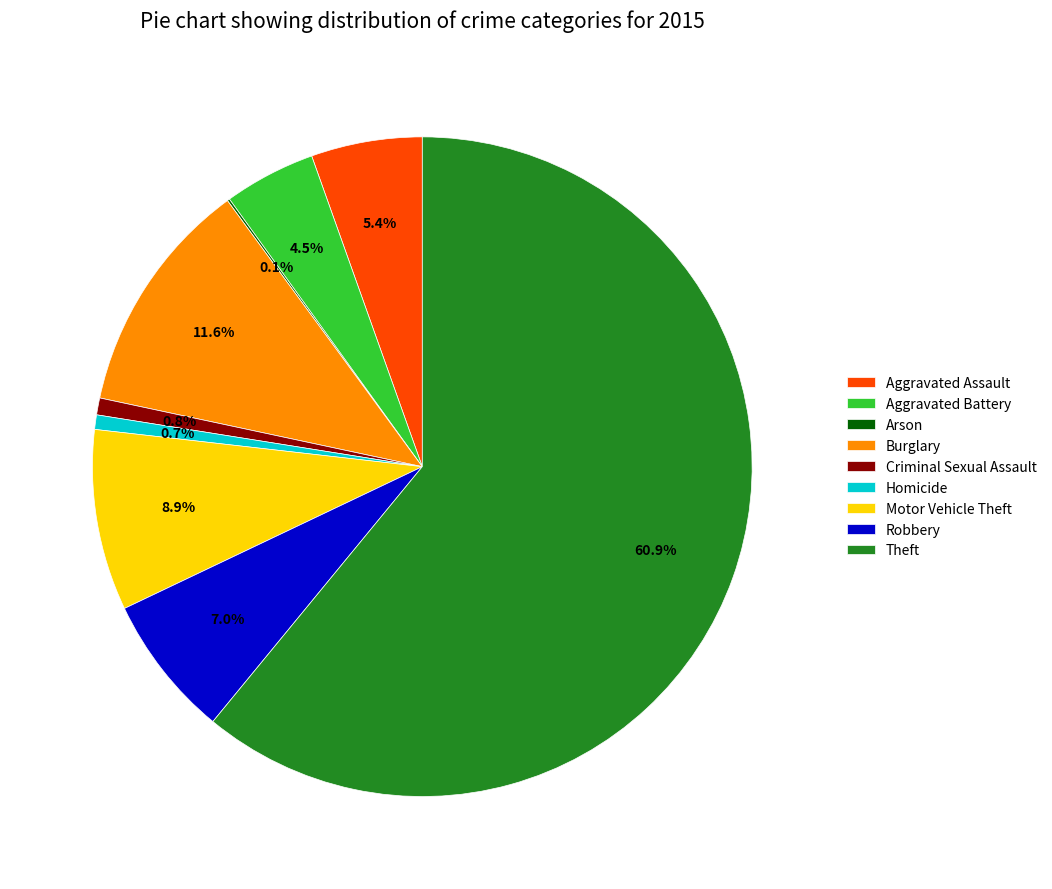

To the nearest percent, what percentage of the pie is Motor Vehicle Theft?

9%